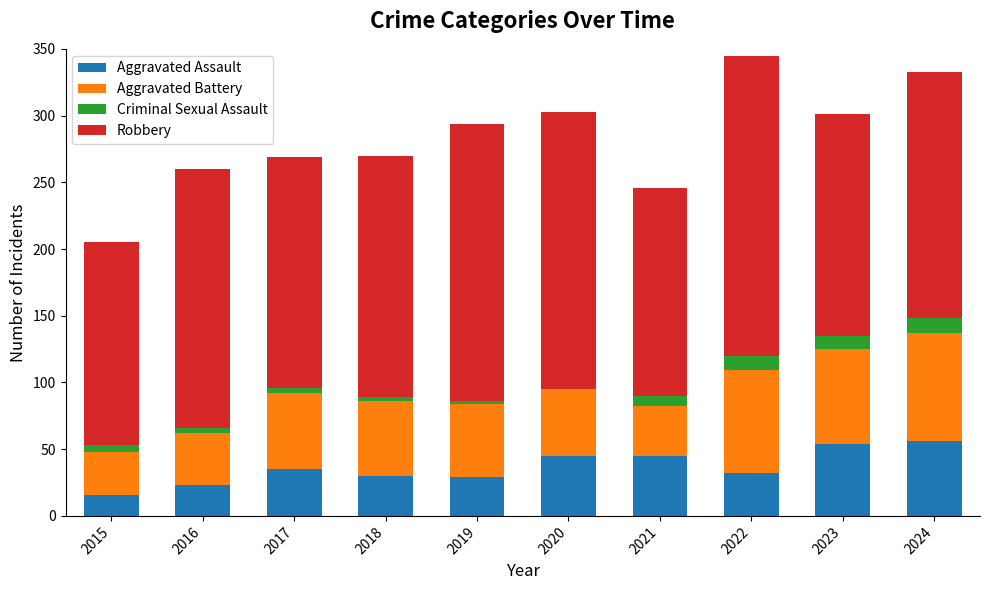

What is the sum of all Aggravated Assault values?

365